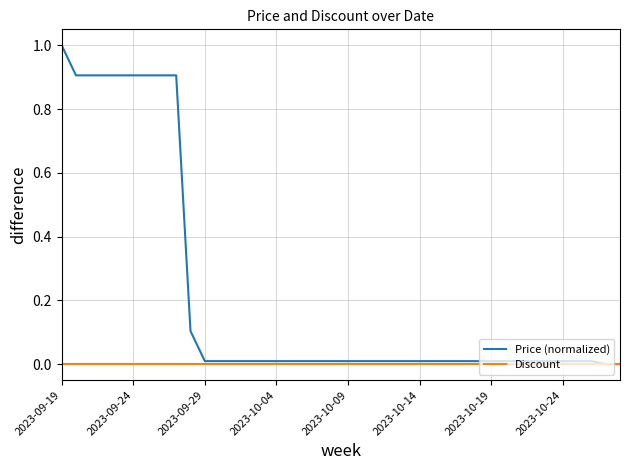

Does the chart have visible grid lines?

Yes